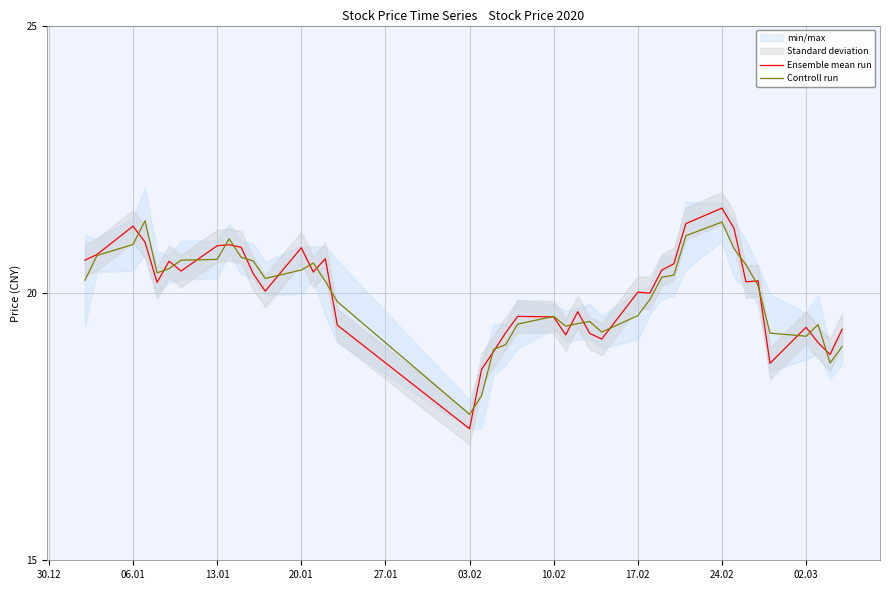

What is the minimum value for Ensemble mean run?

17.5